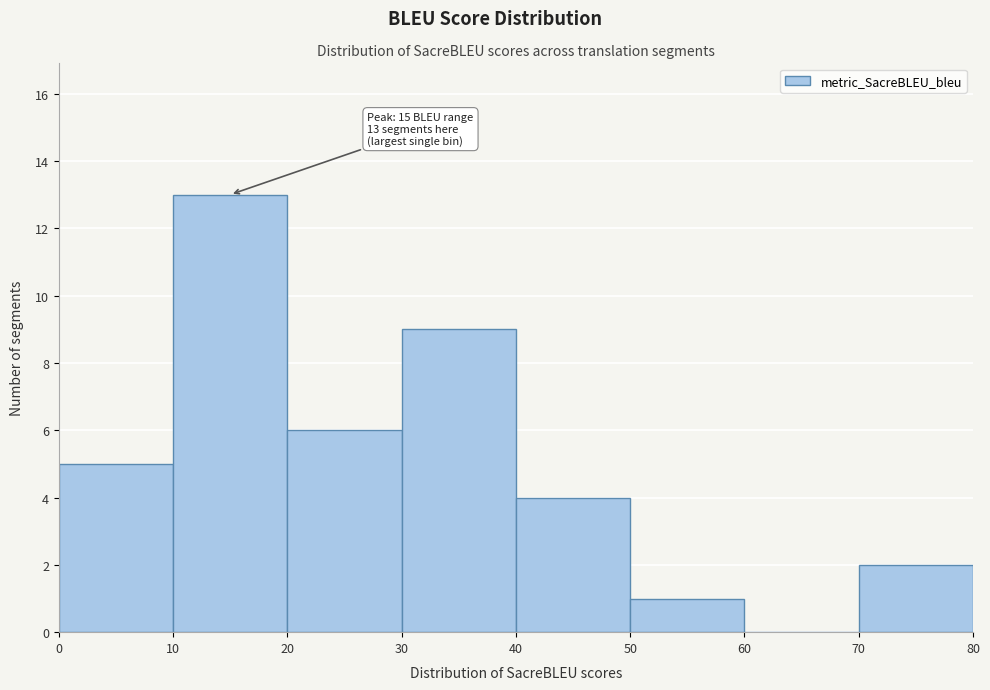

Which range on the x-axis has the tallest bar?

10 to 20